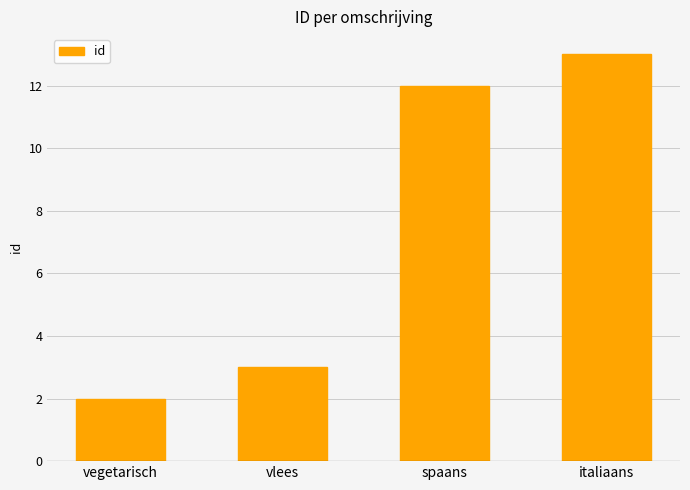

At which category does the chart reach its peak across all series?

italiaans